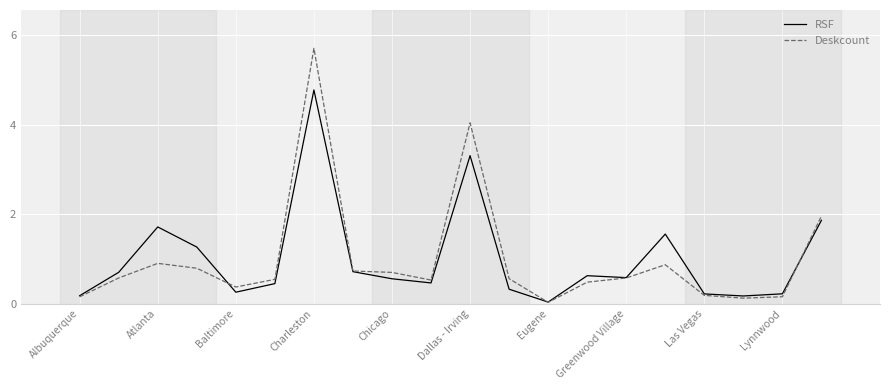

Rank the series by their maximum value, from lowest to highest.

RSF, Deskcount